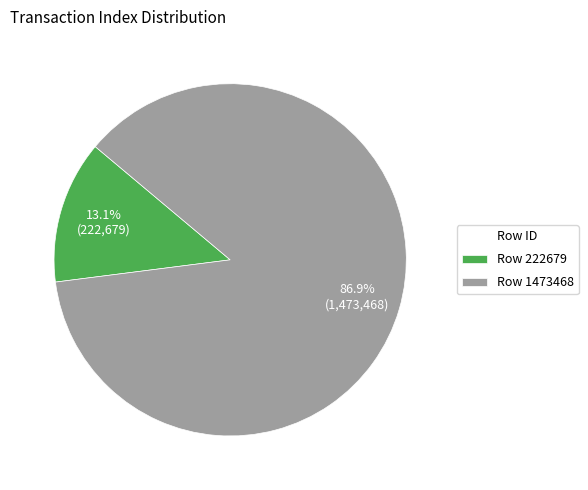

What percentage is the Row 222679 slice, to the nearest percent?

13%